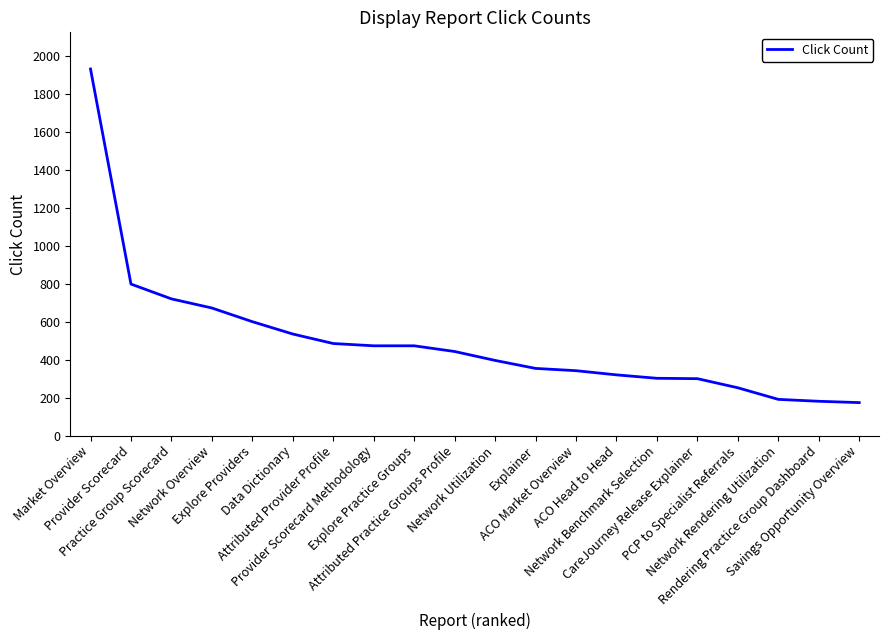

Does the chart have visible grid lines?

No